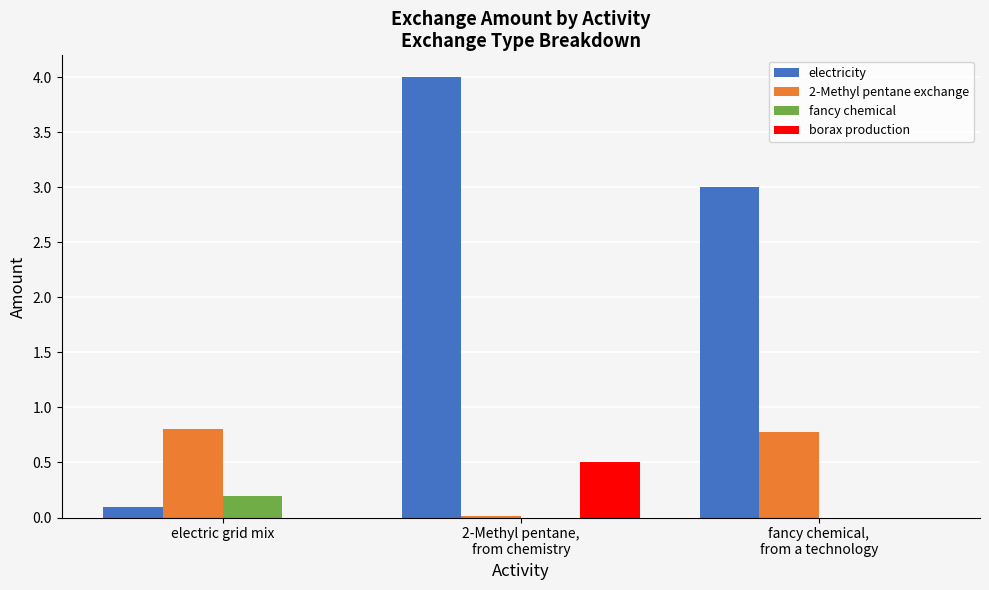

What is the total value across all series at electric grid mix?

1.1